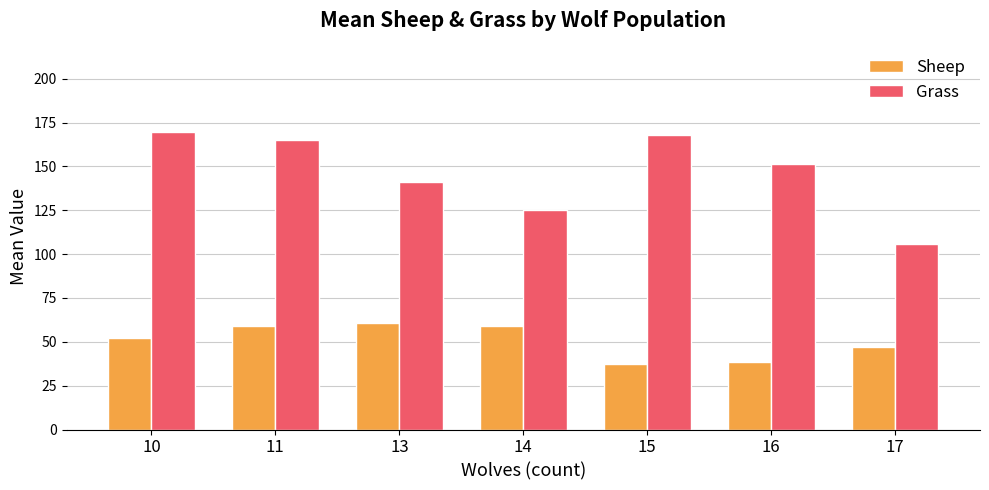

At which label is Sheep closest to 49?

17